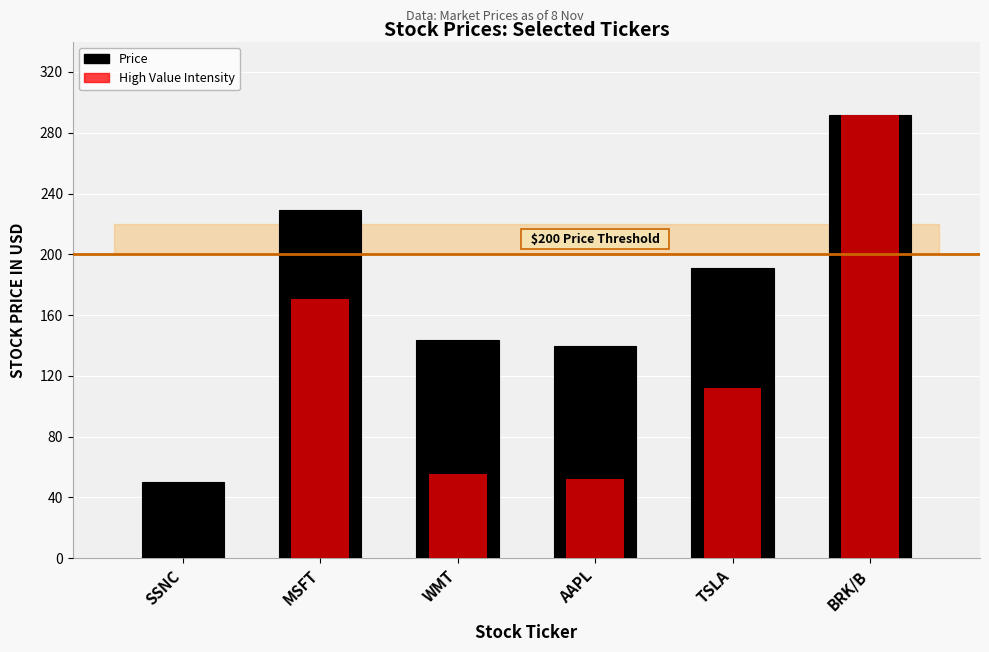

What is the average value?

174.3